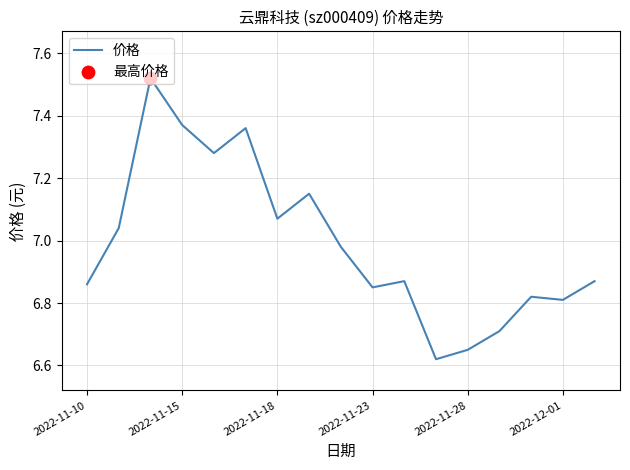

What is the difference between the maximum and minimum values?

0.9